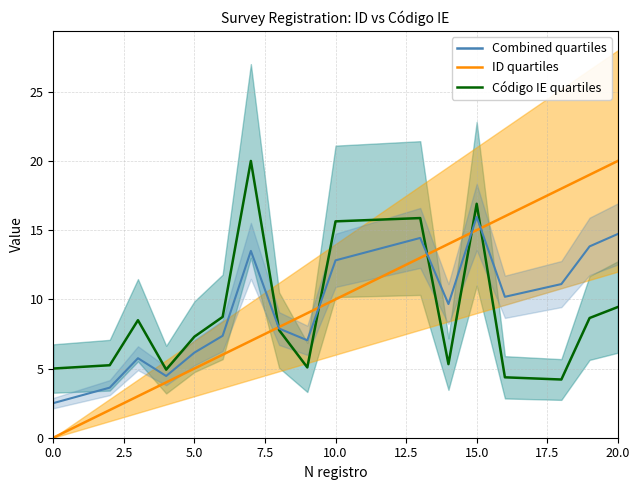

How many categories are shown in the chart?

20